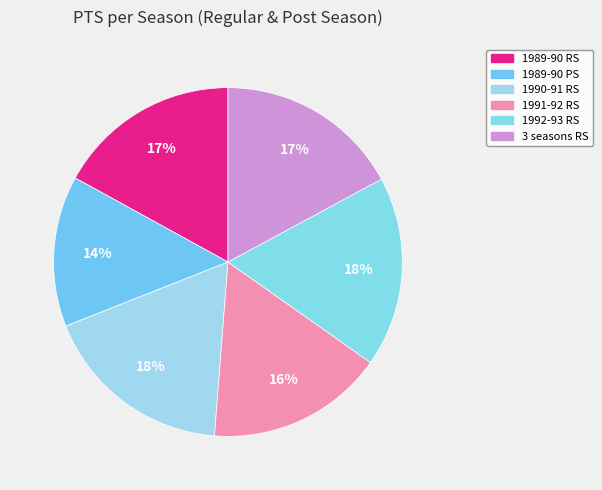

Between 3 seasons RS and 1989-90 PS, which is larger?

3 seasons RS